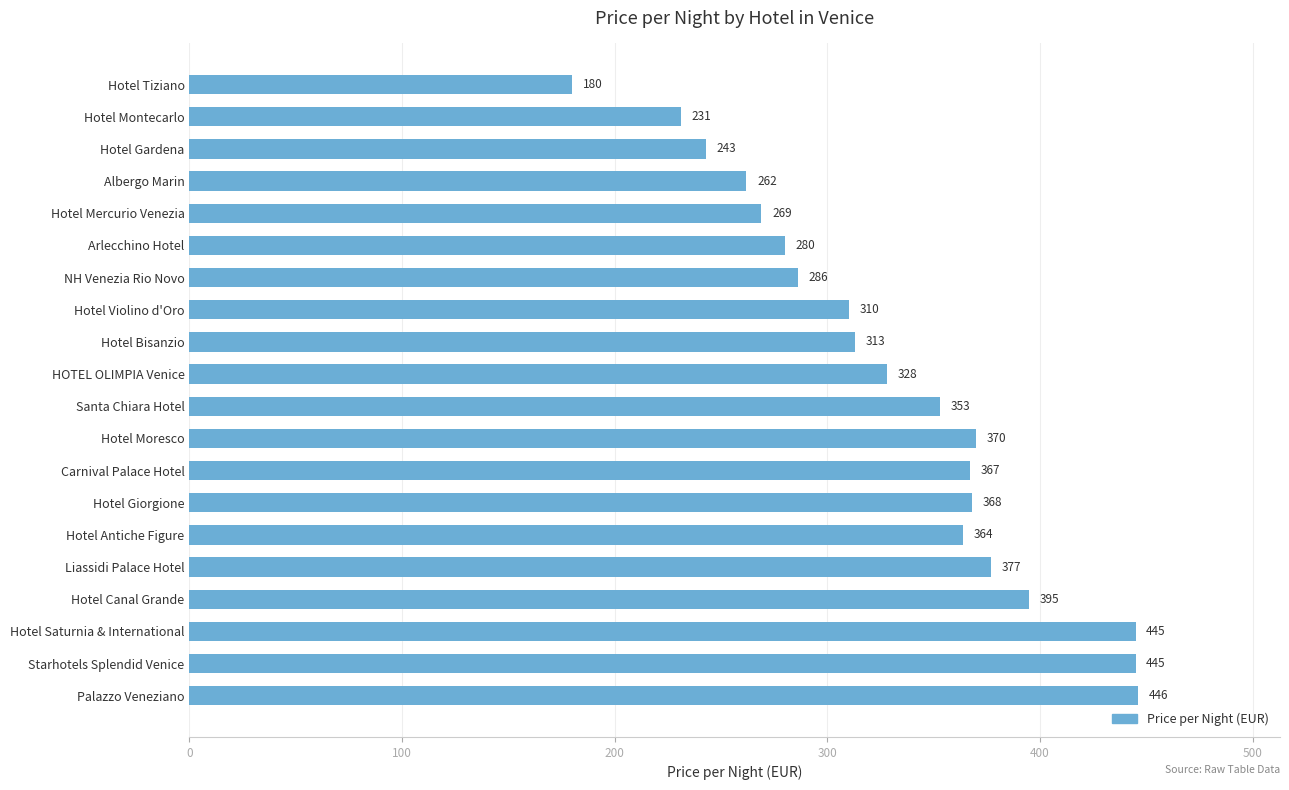

Does the chart contain stacked bars?

No